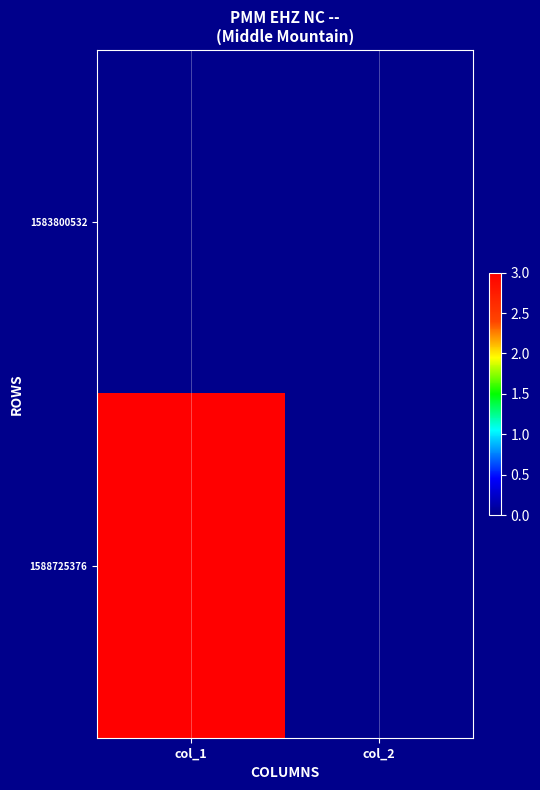

How many categories are shown in the chart?

2